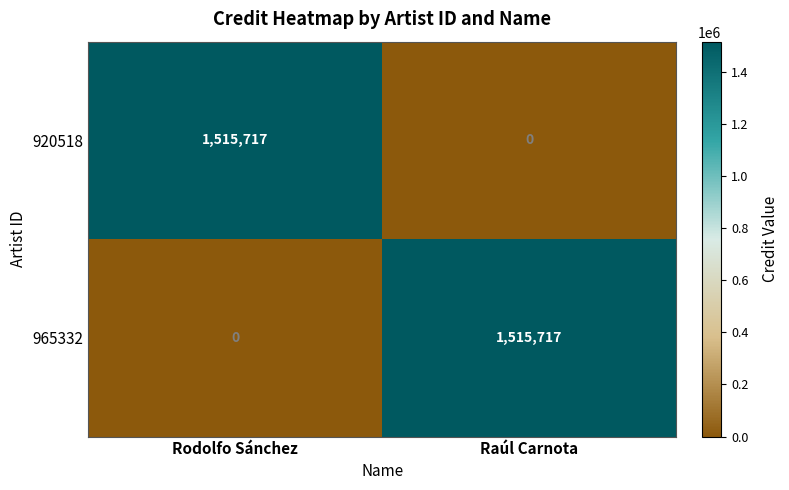

Count the number of categories in the chart.

2